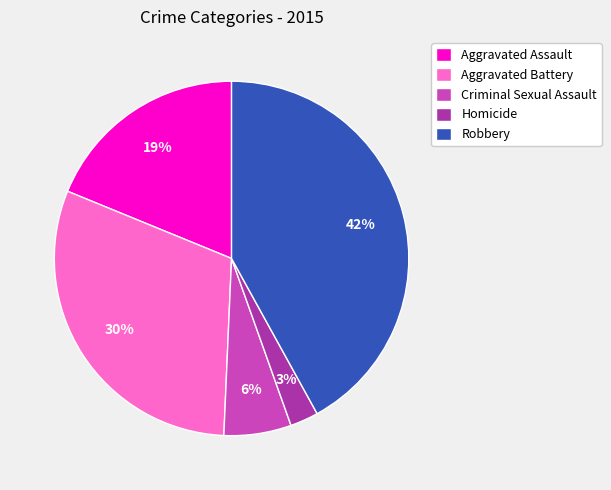

Is Robbery the majority of the pie?

No